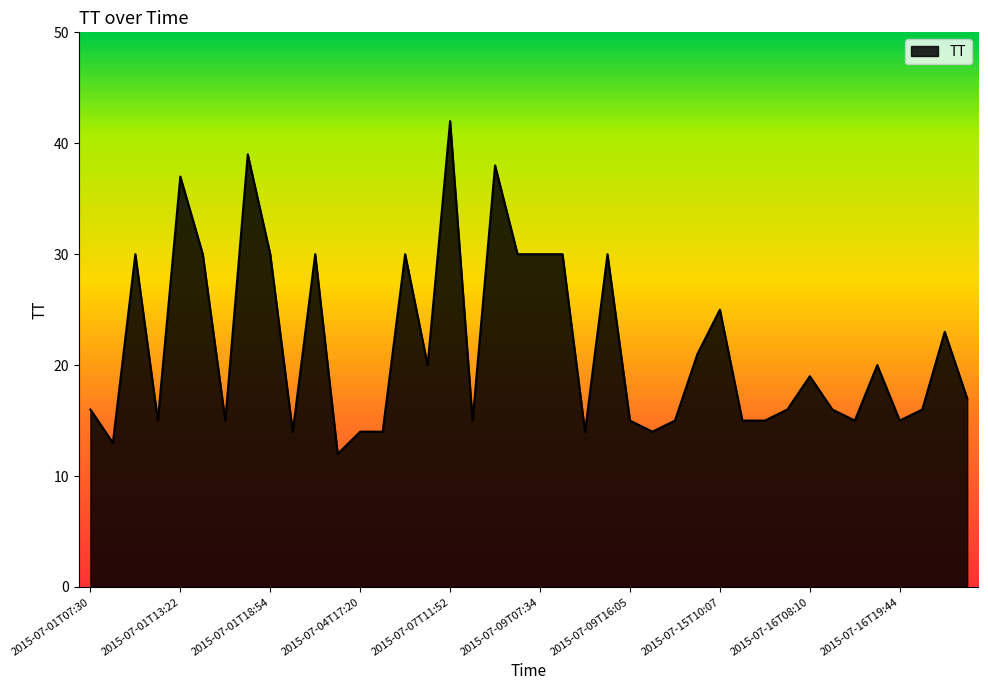

What is the difference between the maximum and minimum values?

30